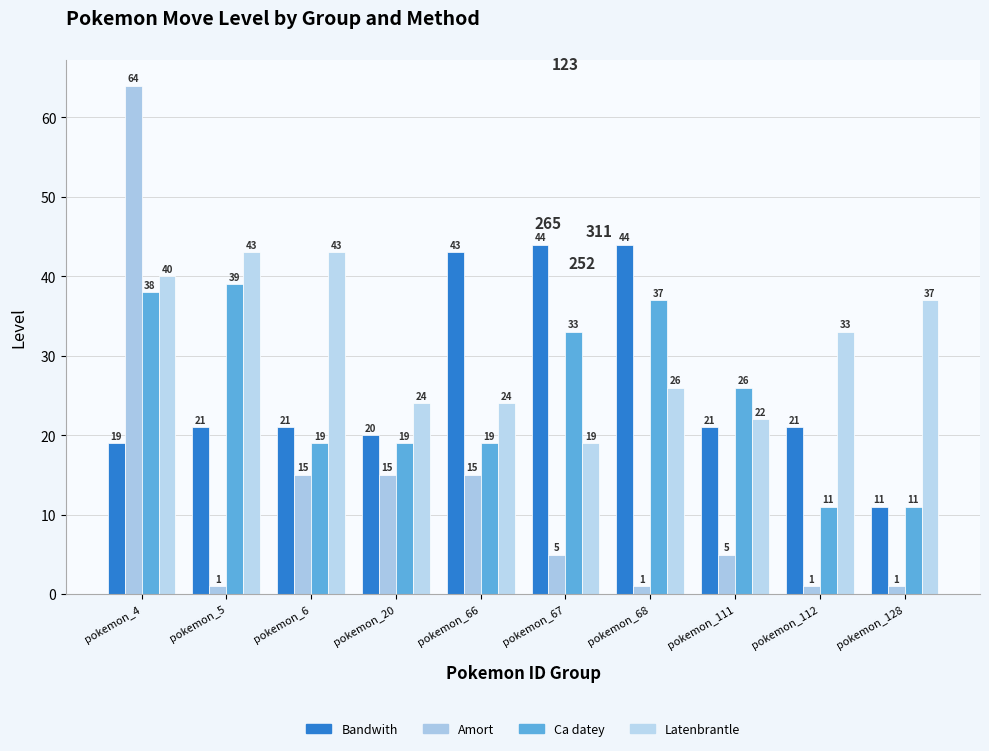

Reading right to left, extract all data points from this chart.

Bandwith: 11	21	21	44	44	43	20	21	21	19
Amort: 1	1	5	1	5	15	15	15	1	64
Ca datey: 11	11	26	37	33	19	19	19	39	38
Latenbrantle: 37	33	22	26	19	24	24	43	43	40